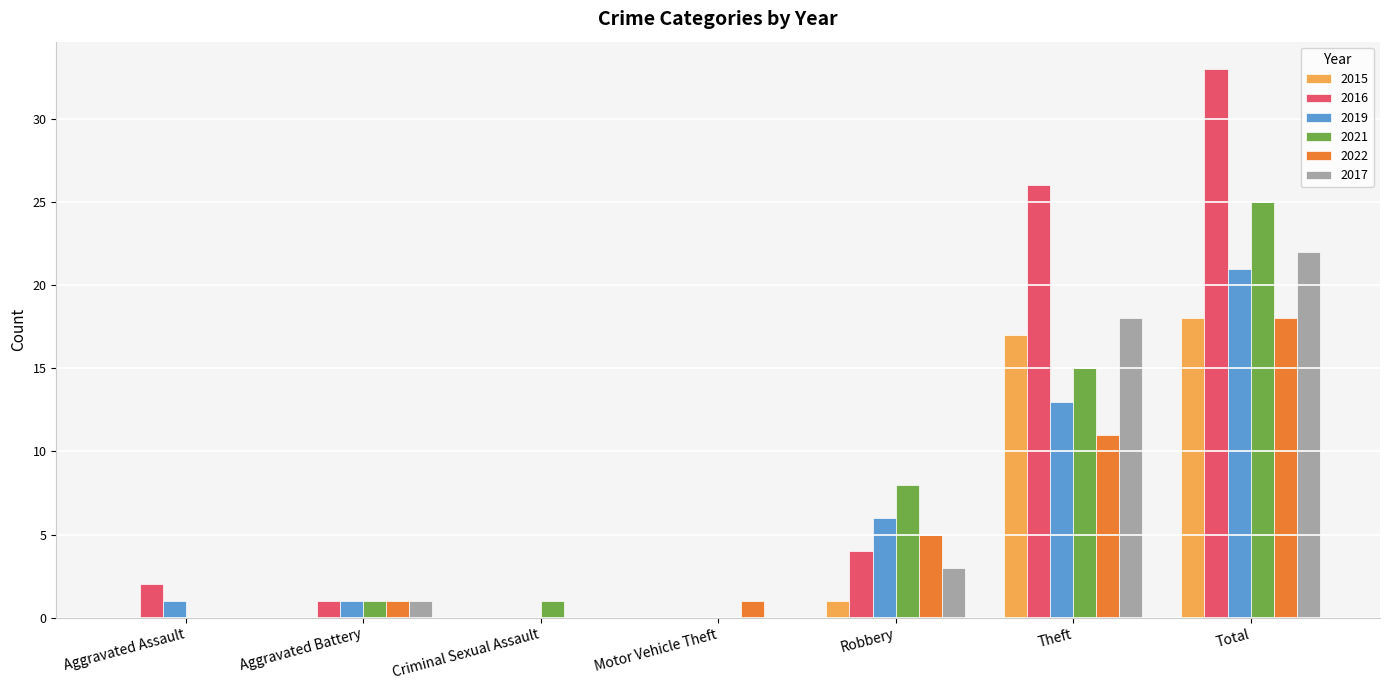

What is the maximum value shown in the chart?

33